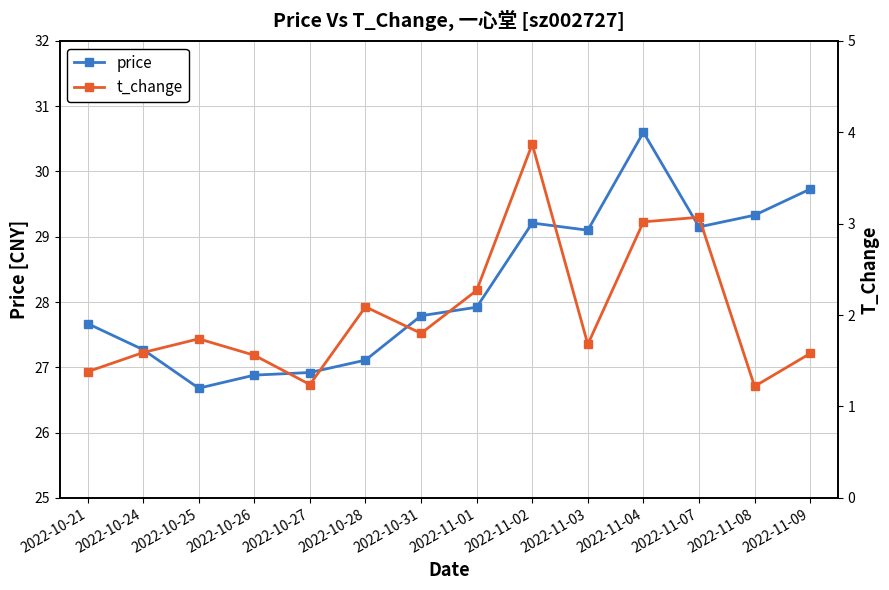

At which label does price reach its peak?

2022-11-04